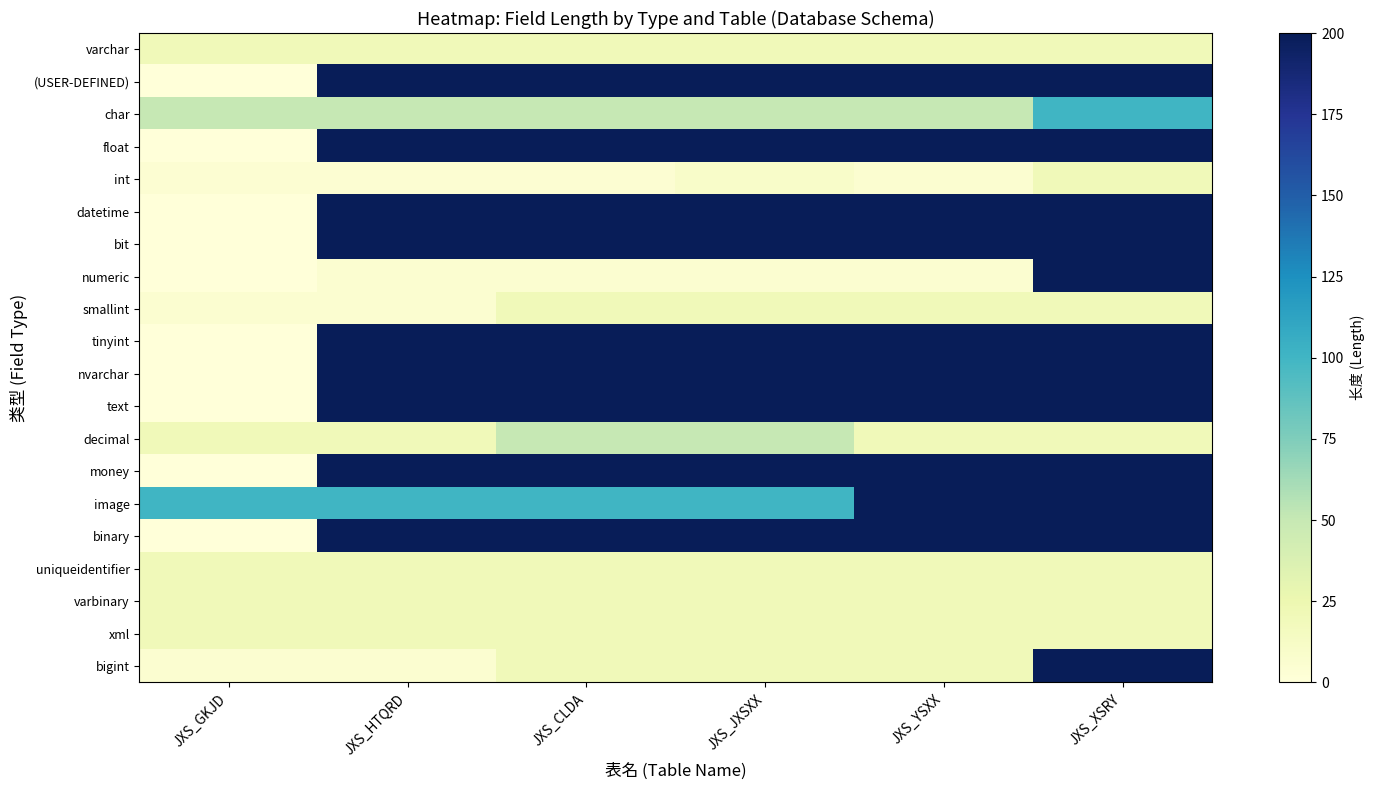

Rank the series at JXS_CLDA from highest to lowest value.

(USER-DEFINED), float, datetime, bit, tinyint, nvarchar, text, money, binary, image, char, decimal, varchar, smallint, uniqueidentifier, varbinary, xml, bigint, numeric, int